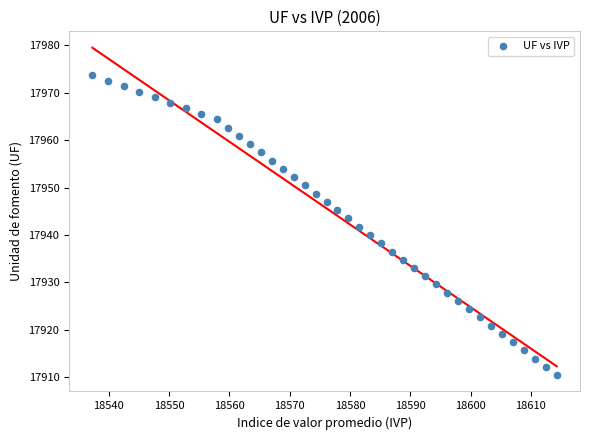

What is the range of Y values (max minus min)?

63.2